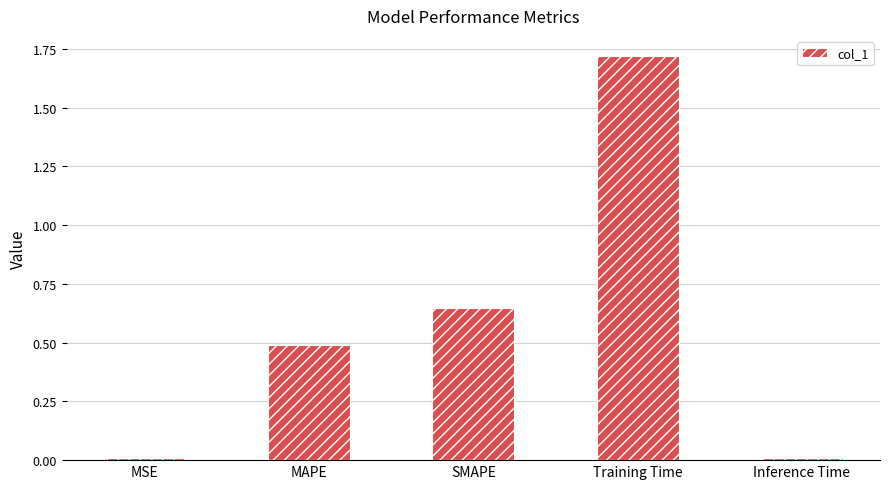

What position from the left is MAPE?

2